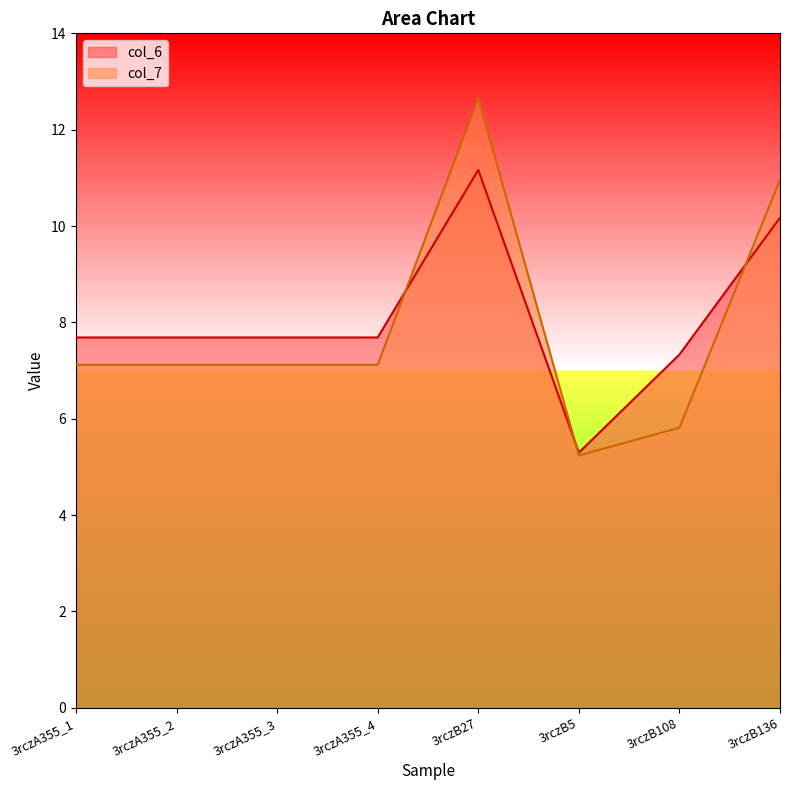

What are all the series names shown in the legend?

col_6, col_7